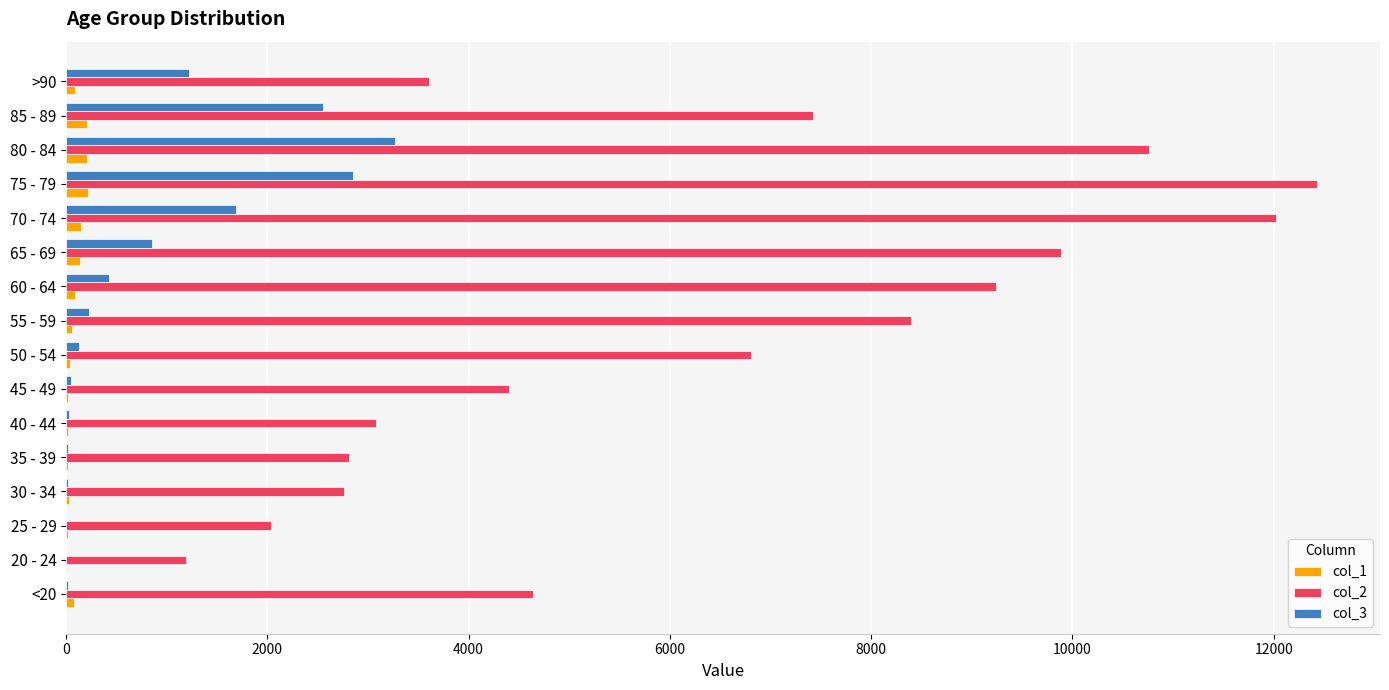

What is the greatest value displayed?

12434